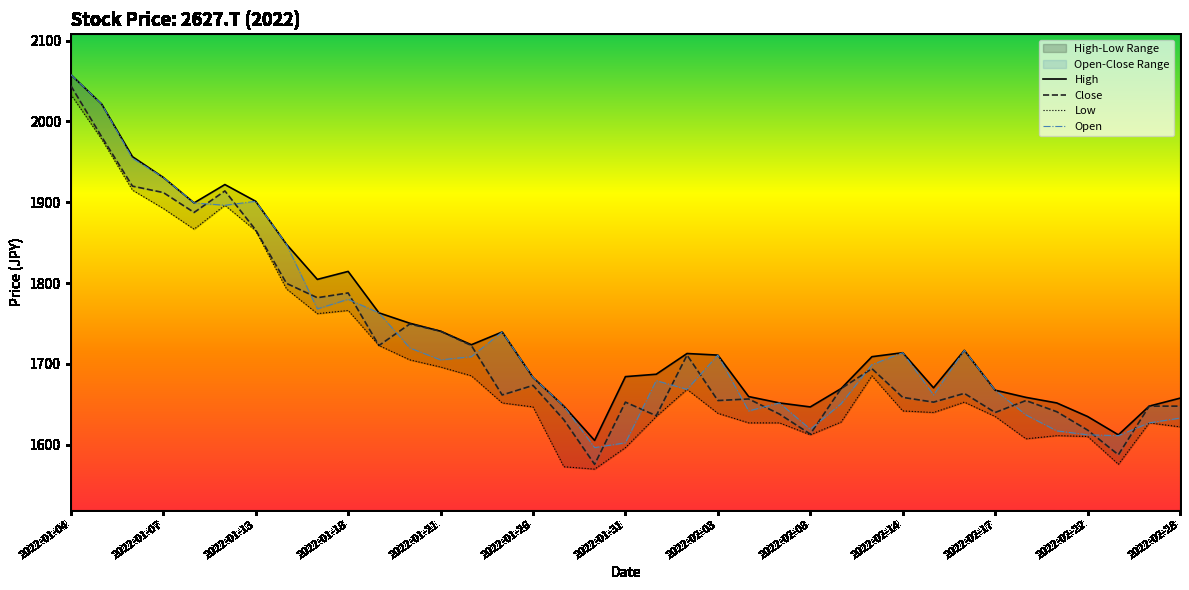

Reading left to right, transcribe all the data shown in this chart.

High: 2057.9	2021.5	1956.4	1930.8	1899.2	1921.9	1901.2	1848.0	1804.6	1814.5	1763.2	1750.4	1740.6	1723.8	1739.6	1683.4	1647.9	1605.5	1684.4	1687.3	1713.0	1711.0	1659.7	1651.8	1646.9	1669.6	1709.0	1713.9	1670.5	1716.9	1667.6	1658.7	1651.8	1635.0	1612.4	1647.9	1657.7
Close: 2044.1	1981.1	1919.9	1912.1	1887.4	1914.0	1865.7	1799.7	1782.0	1787.9	1722.8	1749.4	1740.6	1722.8	1661.7	1673.5	1631.1	1575.9	1652.8	1636.0	1711.0	1654.8	1656.7	1638.0	1613.4	1669.6	1694.2	1658.7	1652.8	1663.6	1640.0	1654.8	1641.0	1618.3	1587.7	1647.9	1647.9
Low: 2033.3	1978.1	1915.0	1892.3	1866.7	1896.3	1864.8	1792.8	1762.2	1766.2	1722.8	1705.1	1696.2	1685.3	1651.8	1646.9	1572.9	1570.0	1596.6	1635.0	1668.6	1639.0	1627.2	1627.2	1612.4	1628.1	1685.3	1642.0	1640.0	1652.8	1635.0	1607.4	1611.4	1610.4	1575.9	1627.2	1622.2
Open: 2057.9	2021.5	1954.4	1930.8	1899.2	1896.3	1901.2	1848.0	1768.2	1780.0	1763.2	1719.9	1705.1	1709.0	1739.6	1683.4	1647.9	1596.6	1602.5	1679.4	1668.6	1711.0	1642.0	1651.8	1619.3	1650.8	1699.1	1713.9	1661.7	1716.9	1667.6	1637.0	1617.3	1612.4	1611.4	1627.2	1633.1